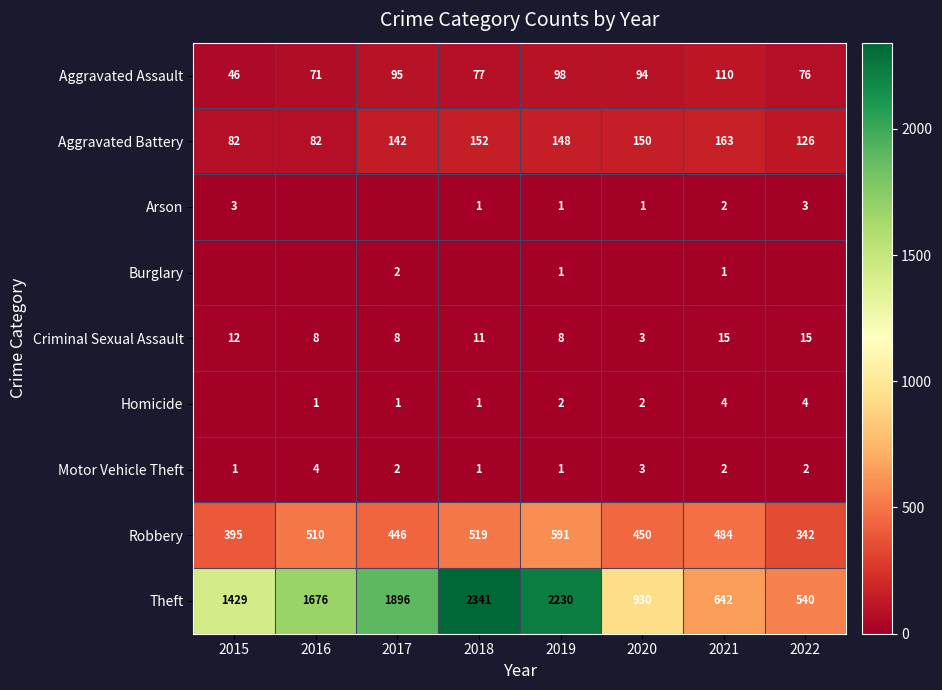

The value of Theft at 2018 is 3654. True or false?

False